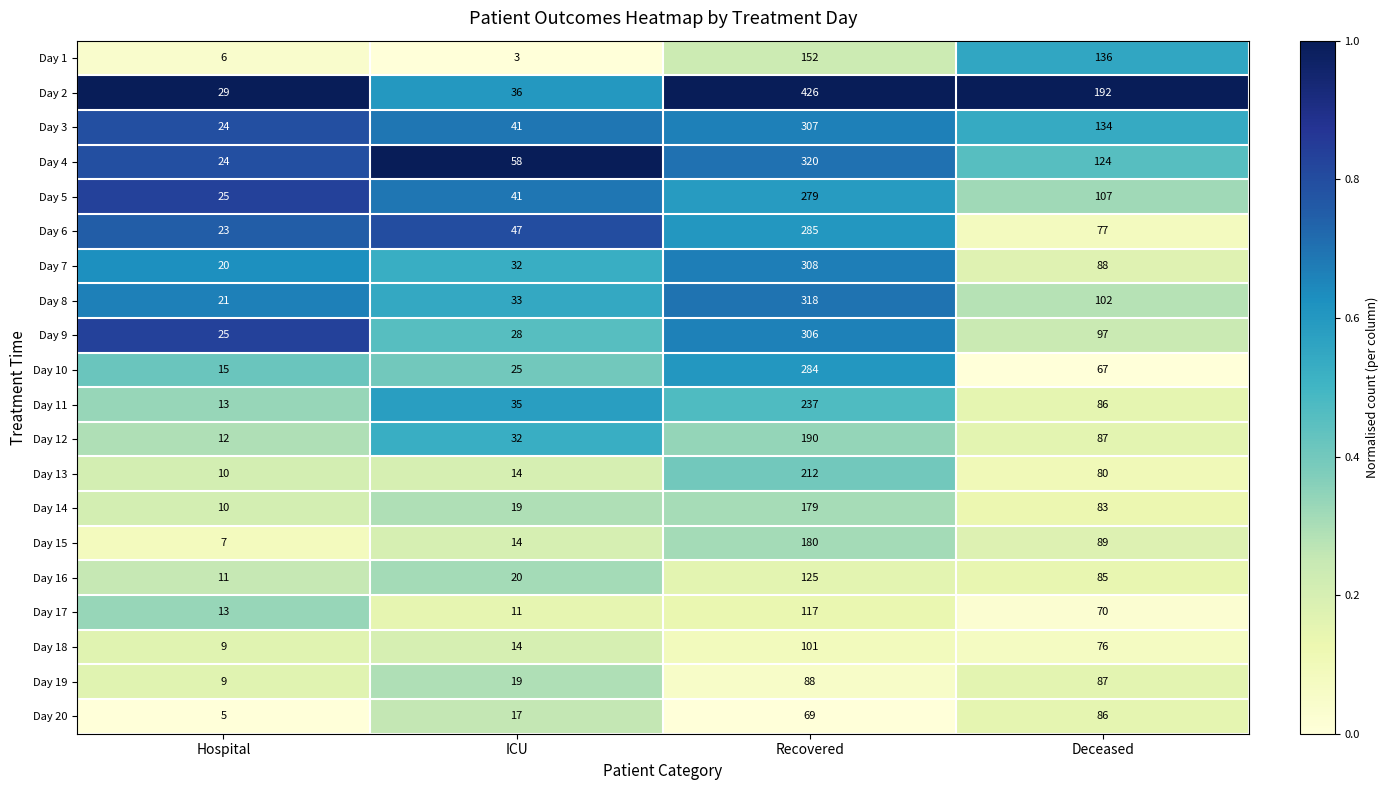

What is the spread (max minus min) of values at Recovered?

357